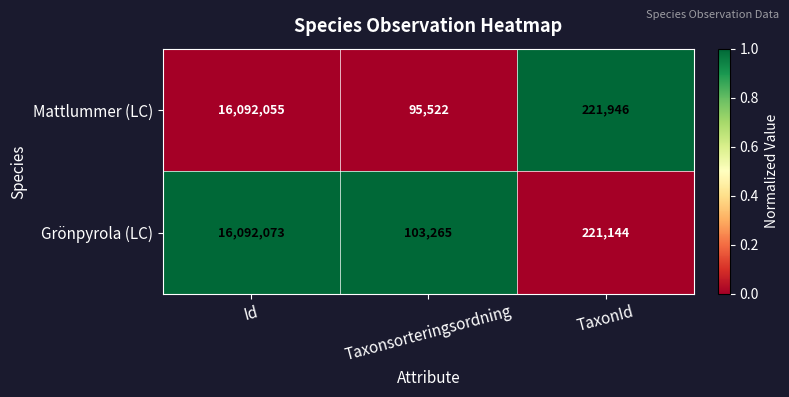

How many distinct data groups are displayed?

2